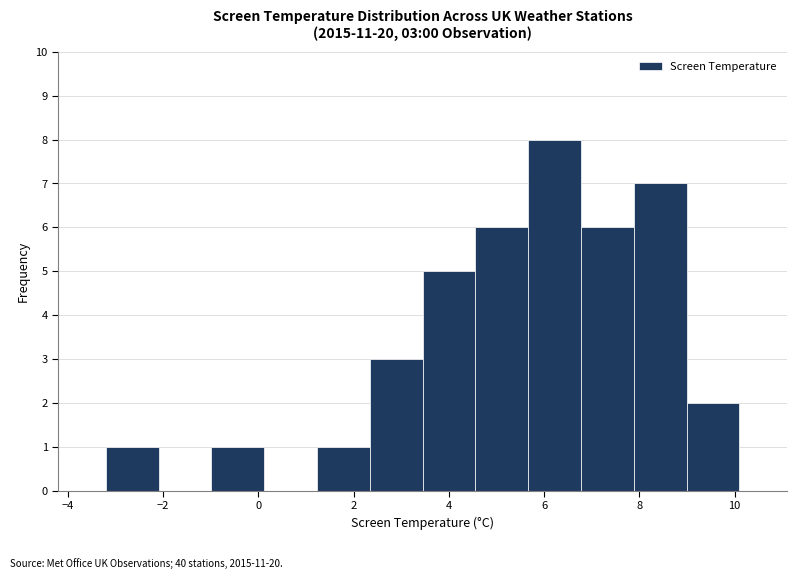

Over which range of the x-axis is the bar tallest?

5.6 to 6.8